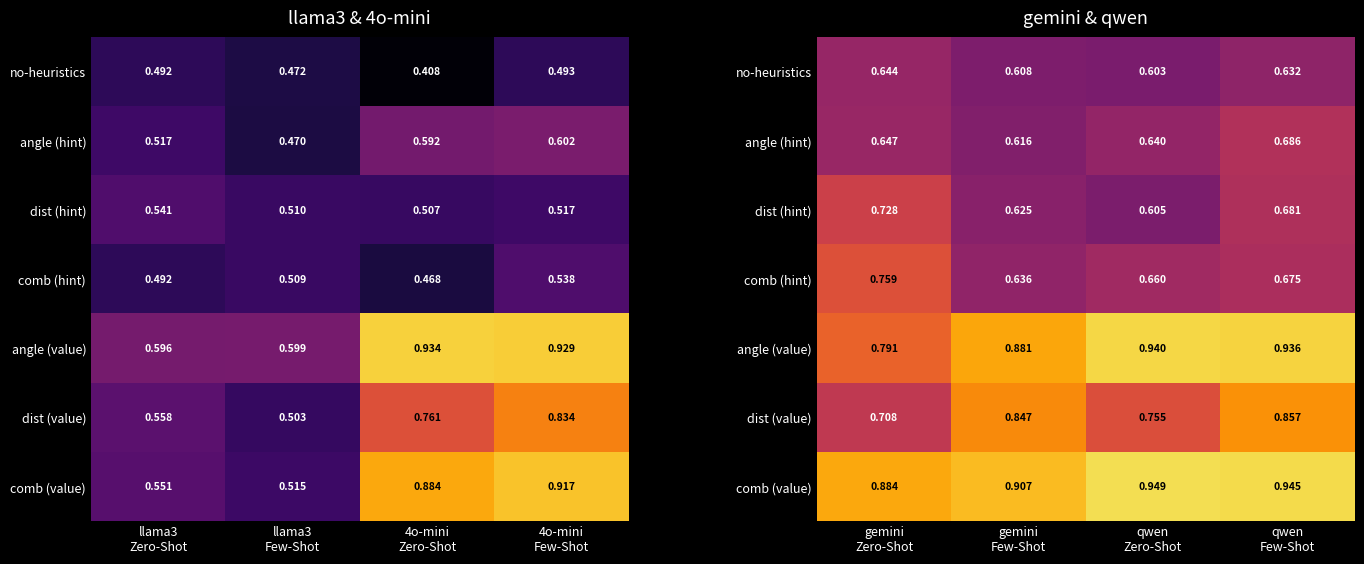

What is the average value of the angle (hint) series?

0.6